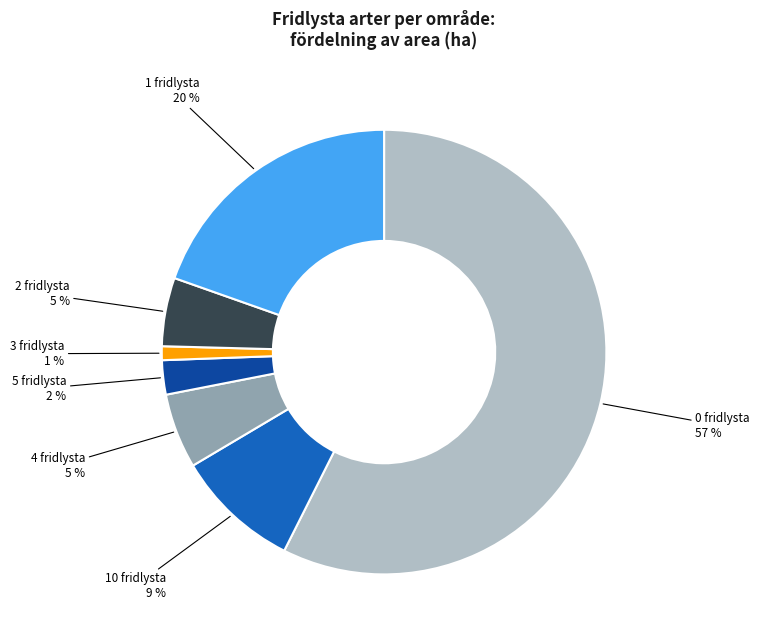

Does 0 fridlysta represent more than half of the total?

Yes